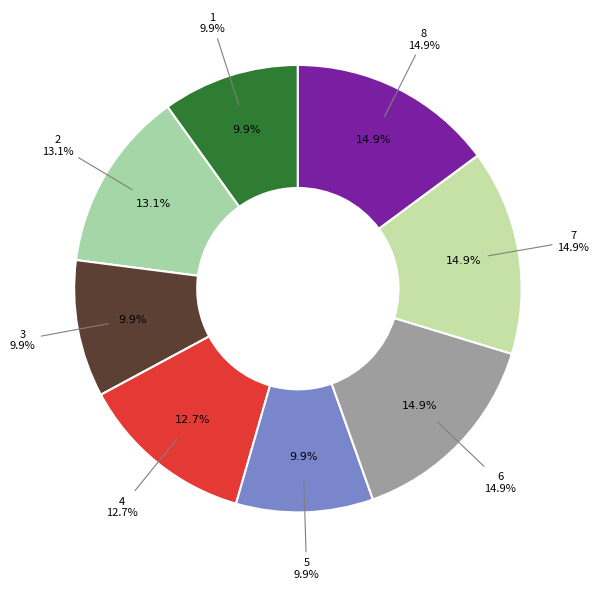

Combined, what portion of the pie is 2 and 4?

25.7%